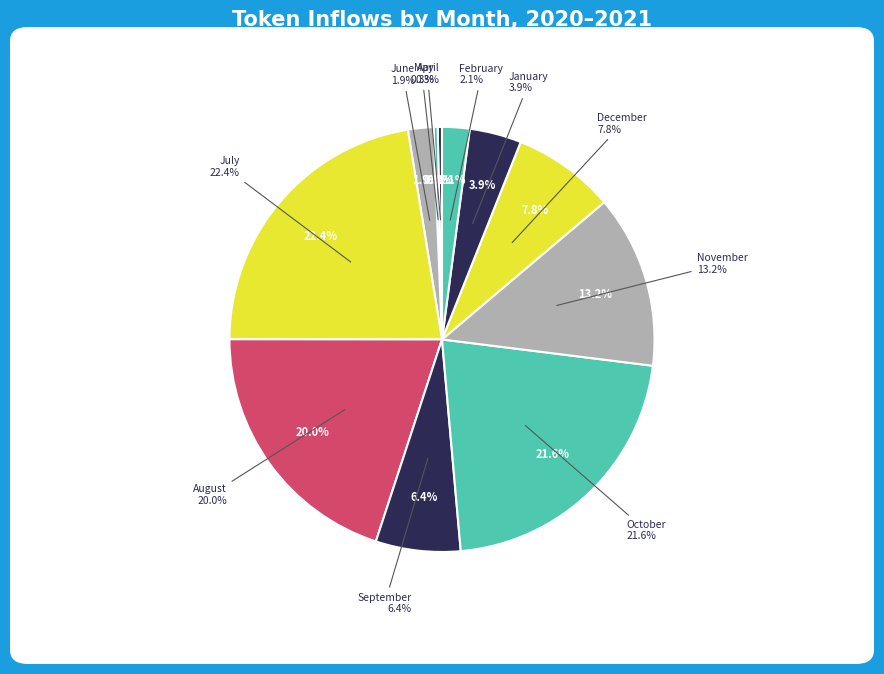

How many segments does this pie chart have?

11